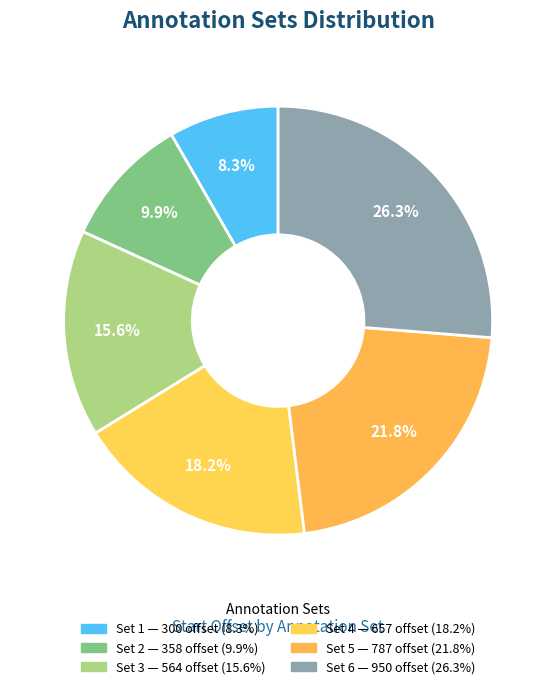

How many slices are in this pie chart?

6